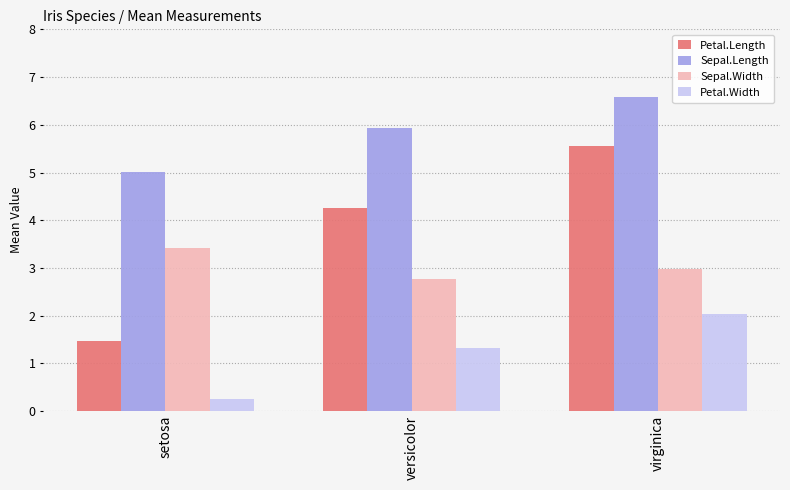

What is the minimum value for Sepal.Width?

2.8